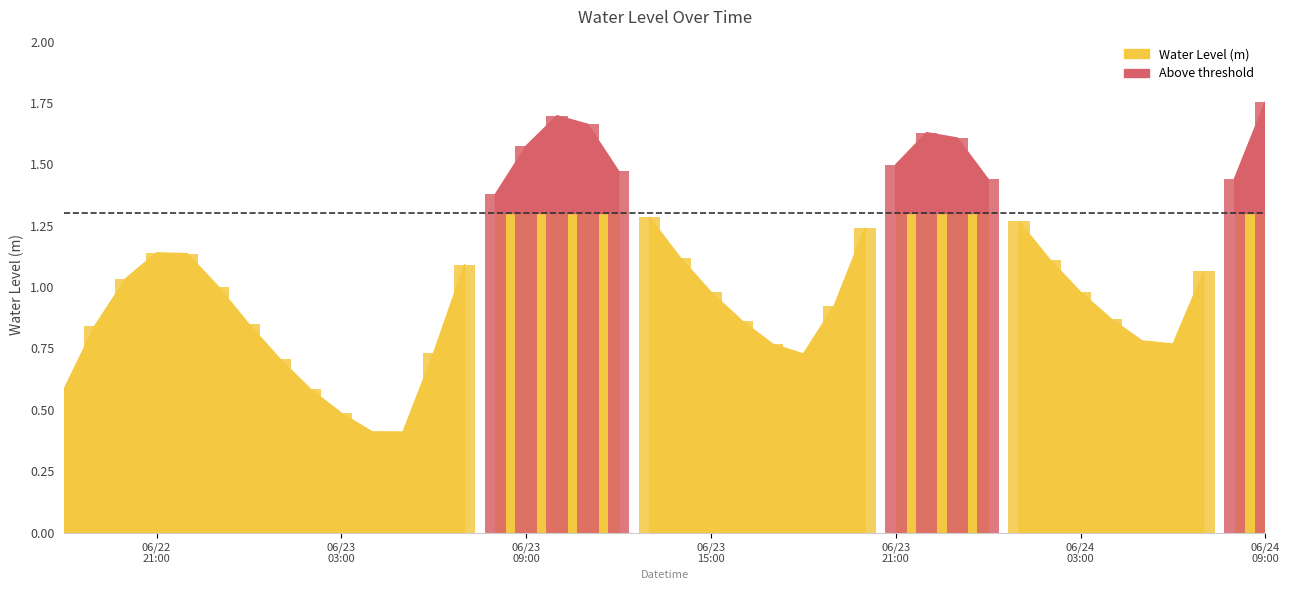

List the labels in order of value, smallest first.

2025-06-23 05:00:00, 2025-06-23 04:00:00, 2025-06-23 03:00:00, 2025-06-23 02:00:00, 2025-06-22 18:00:00, 2025-06-23 01:00:00, 2025-06-23 18:00:00, 2025-06-23 06:00:00, 2025-06-23 17:00:00, 2025-06-24 06:00:00, 2025-06-24 05:00:00, 2025-06-22 19:00:00, 2025-06-23 00:00:00, 2025-06-23 16:00:00, 2025-06-24 04:00:00, 2025-06-23 19:00:00, 2025-06-24 03:00:00, 2025-06-23 15:00:00, 2025-06-22 23:00:00, 2025-06-22 20:00:00, 2025-06-24 07:00:00, 2025-06-23 07:00:00, 2025-06-24 02:00:00, 2025-06-23 14:00:00, 2025-06-22 22:00:00, 2025-06-22 21:00:00, 2025-06-23 20:00:00, 2025-06-24 01:00:00, 2025-06-23 13:00:00, 2025-06-23 08:00:00, 2025-06-24 00:00:00, 2025-06-24 08:00:00, 2025-06-23 12:00:00, 2025-06-23 21:00:00, 2025-06-23 09:00:00, 2025-06-23 23:00:00, 2025-06-23 22:00:00, 2025-06-23 11:00:00, 2025-06-23 10:00:00, 2025-06-24 09:00:00